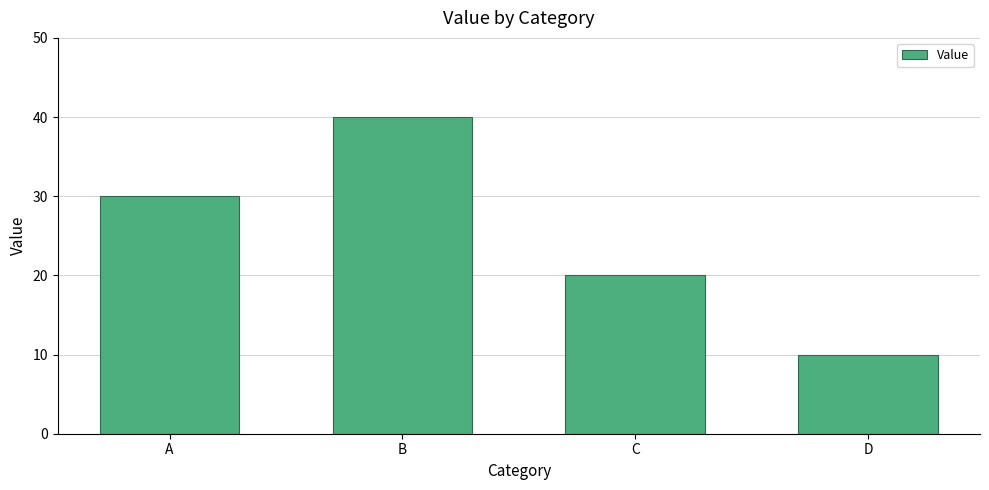

True or false: the data shows 64 at B.

False